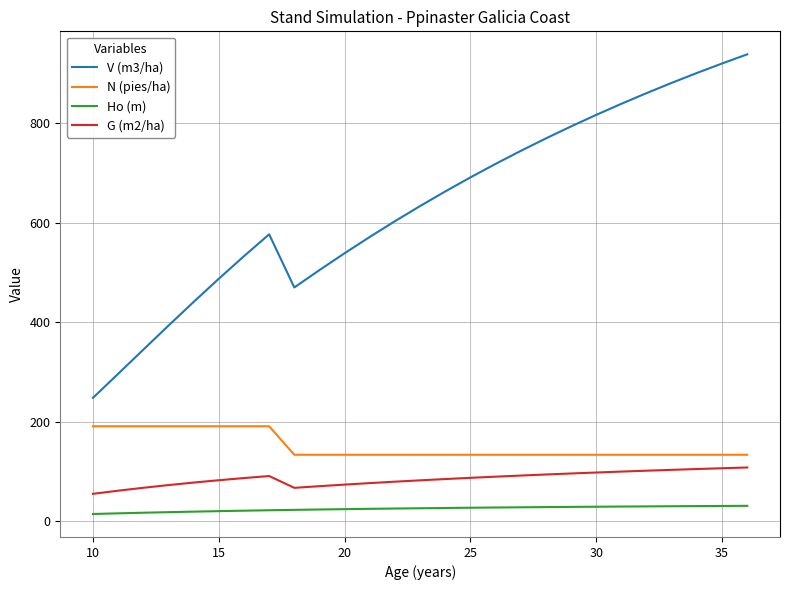

Which series has the largest range (max minus min)?

V (m3/ha)